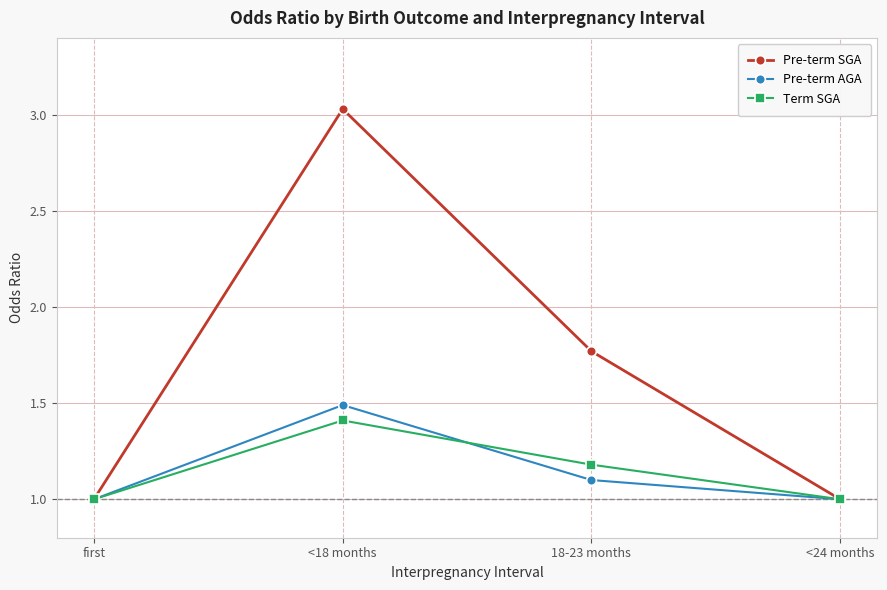

Where is Pre-term SGA nearest to the value 2?

18-23 months